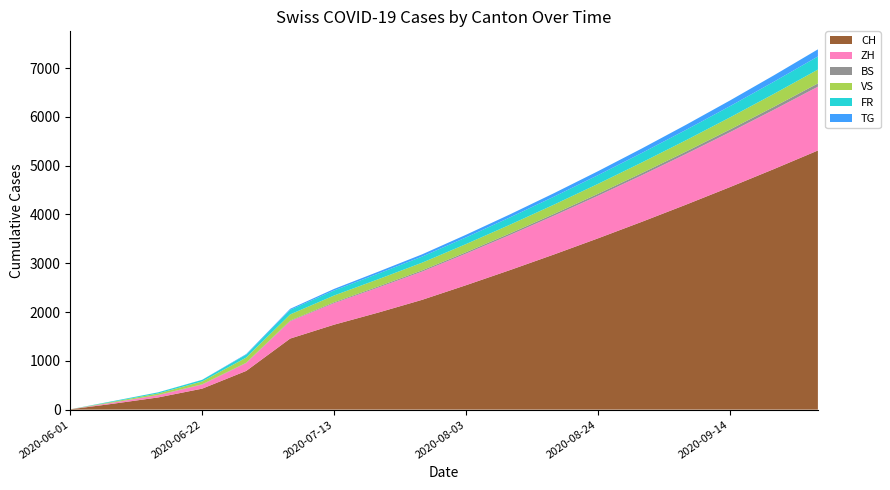

What is the highest value of the CH series?

5310